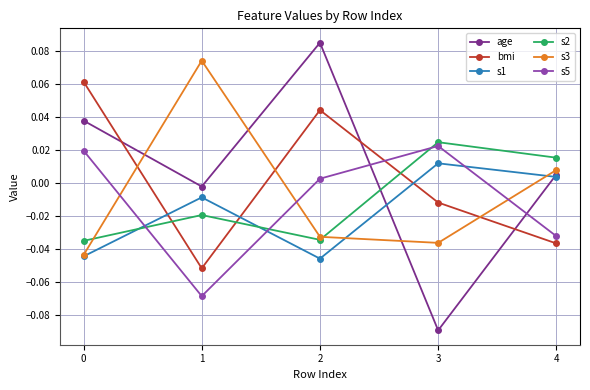

The value of s2 at 0 is -0.0. True or false?

True